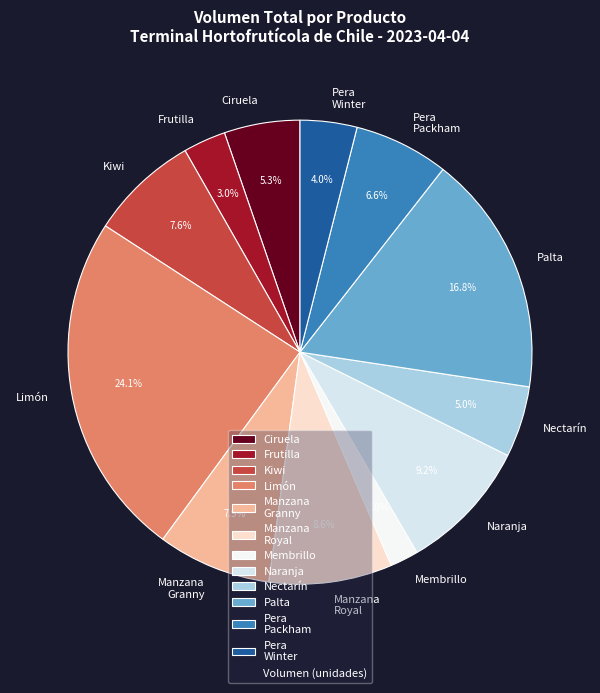

Does Nectarín account for over 50% of the chart?

No